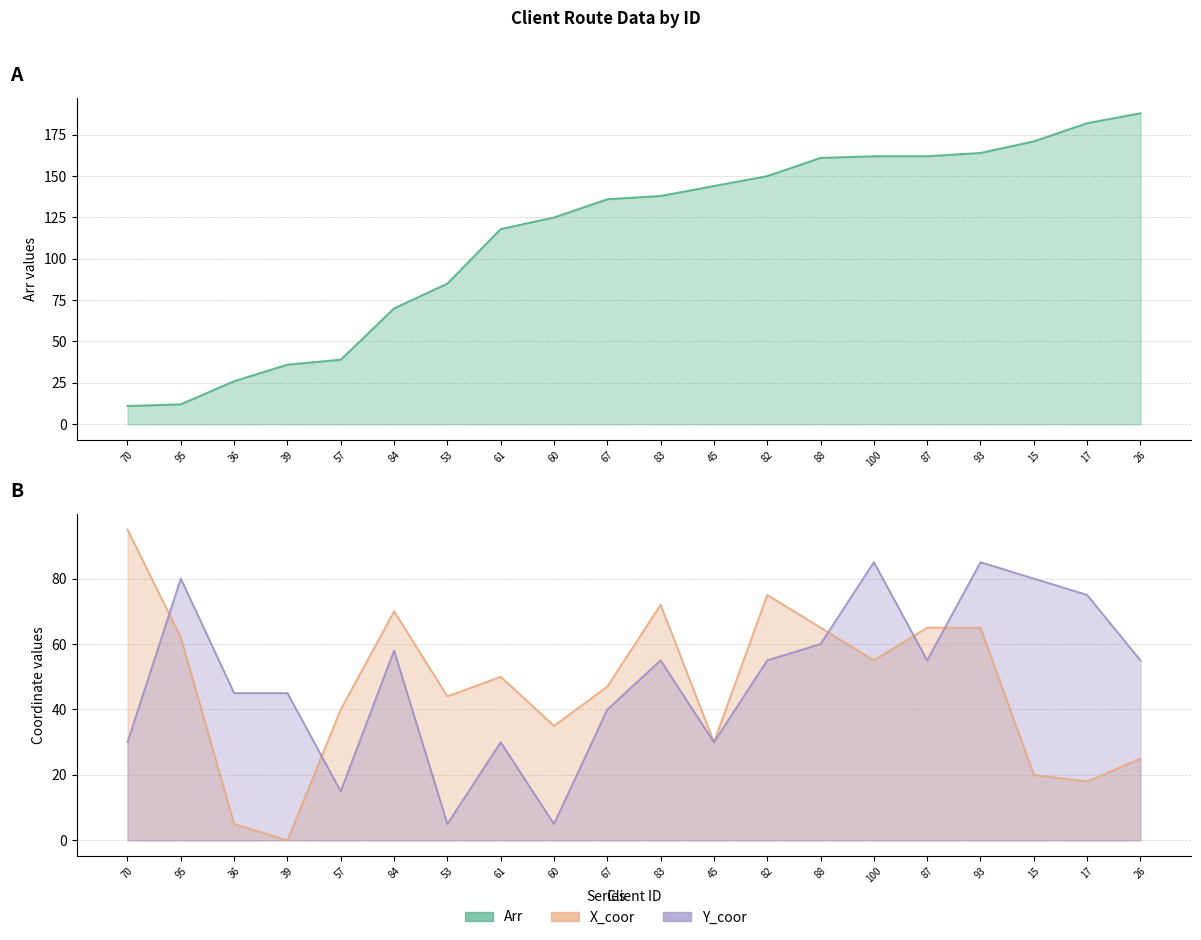

Reading left to right, extract all data points from this chart.

Arr: 70=11	95=12	36=26	39=36	57=39	84=70	53=85	61=118	60=125	67=136	83=138	45=144	82=150	88=161	100=162	87=162	93=164	15=171	17=182	26=188
X_coor: 70=95	95=62	36=5	39=0	57=40	84=70	53=44	61=50	60=35	67=47	83=72	45=30	82=75	88=65	100=55	87=65	93=65	15=20	17=18	26=25
Y_coor: 70=30	95=80	36=45	39=45	57=15	84=58	53=5	61=30	60=5	67=40	83=55	45=30	82=55	88=60	100=85	87=55	93=85	15=80	17=75	26=55